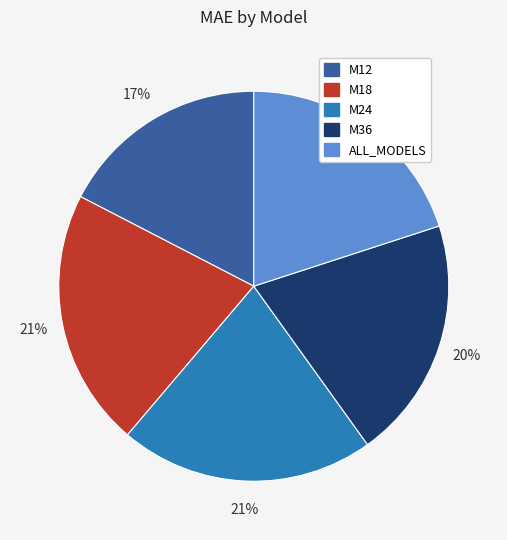

Combined, do ALL_MODELS and M36 account for over 50%?

No